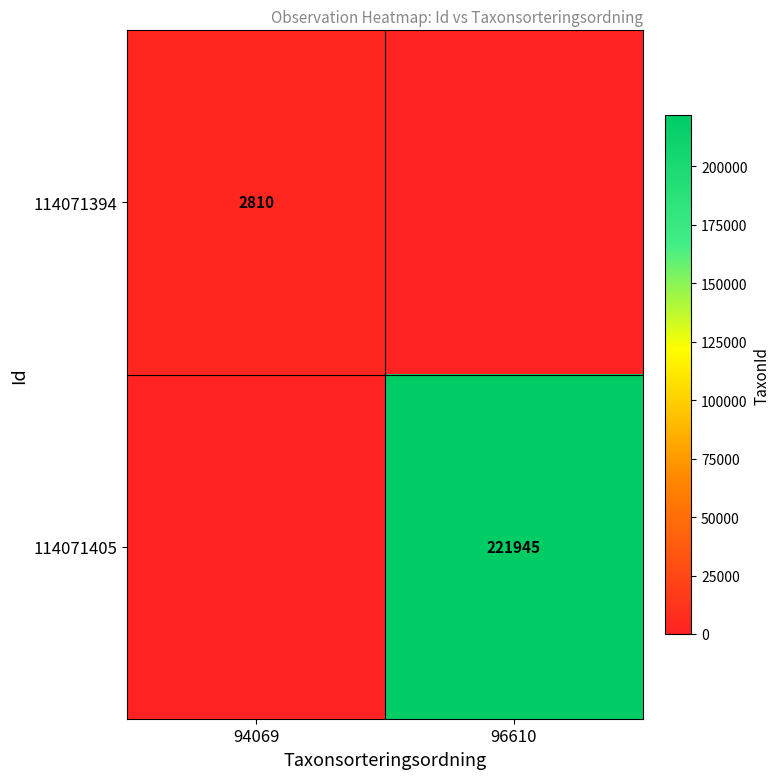

At which category is the sum across all series the highest?

96610